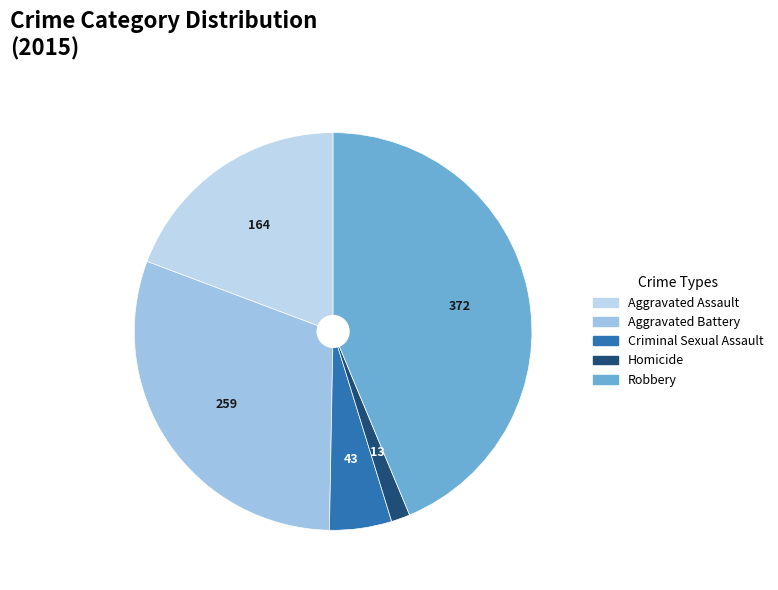

Rank the categories by value from lowest to highest.

Homicide, Criminal Sexual Assault, Aggravated Assault, Aggravated Battery, Robbery